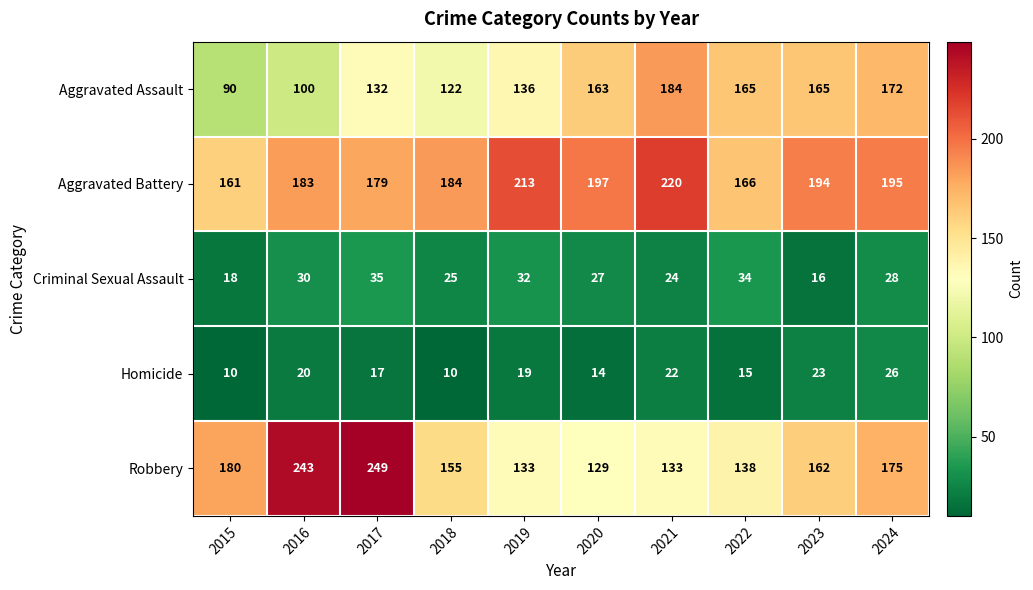

At 2021, list the series in order from largest to smallest.

Aggravated Battery, Aggravated Assault, Robbery, Criminal Sexual Assault, Homicide